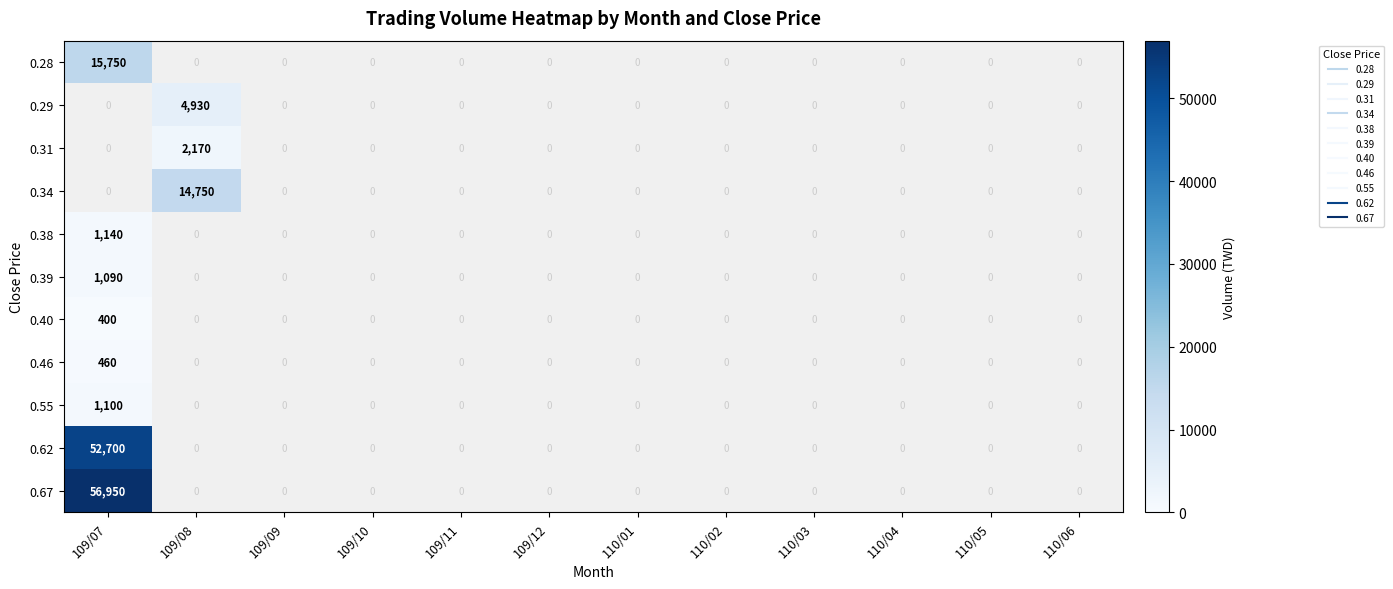

What is the sum of all 0.39 values?

1090